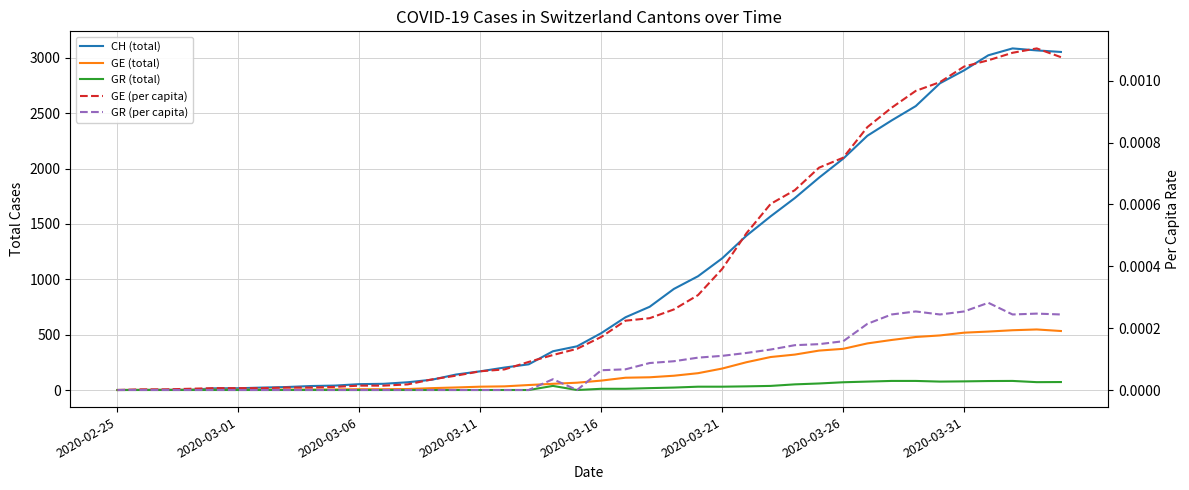

In GR (total), how many points are higher than both neighbors (excluding endpoints)?

2